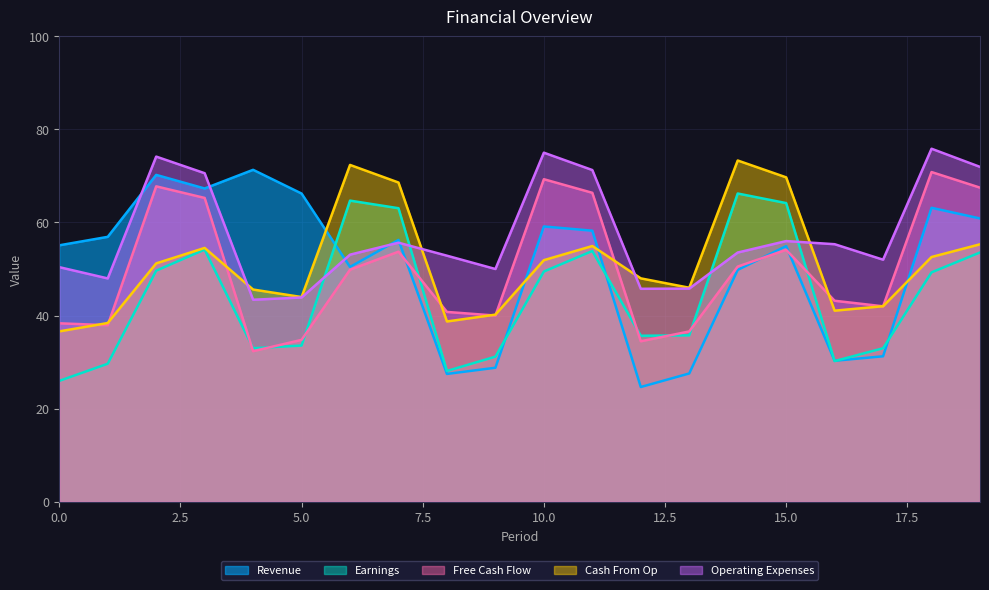

Between 2 and 19, which series saw the biggest shift?

Revenue